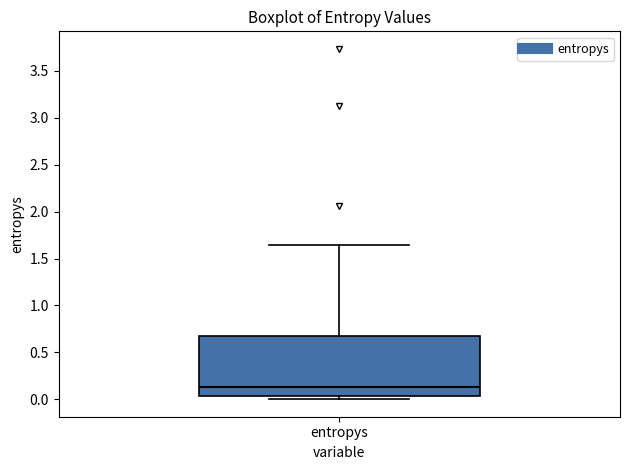

Where is the lower edge of the box for entropys on the y-axis? The values are not printed on the chart, so give them approximately, as read against the axis.

0.05